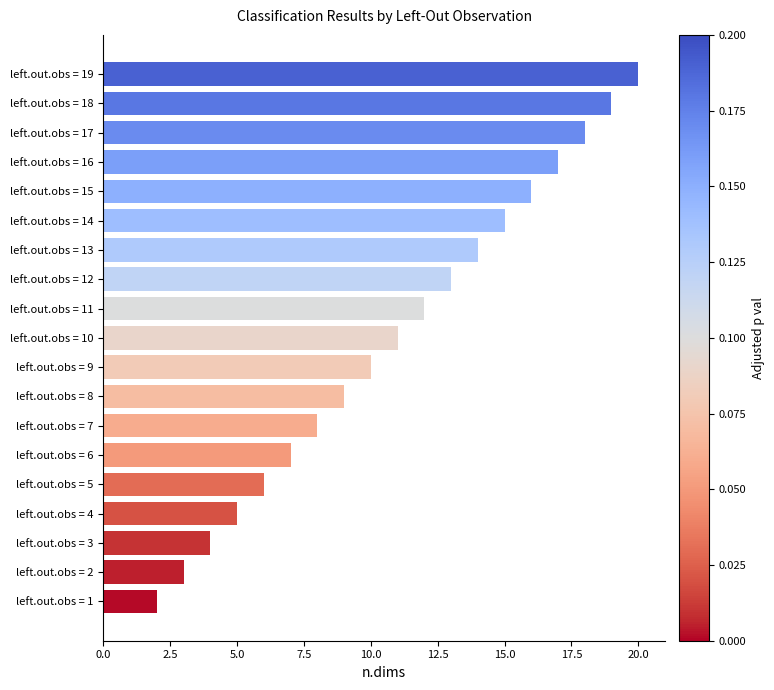

The value at left.out.obs = 7 is 4. True or false?

False